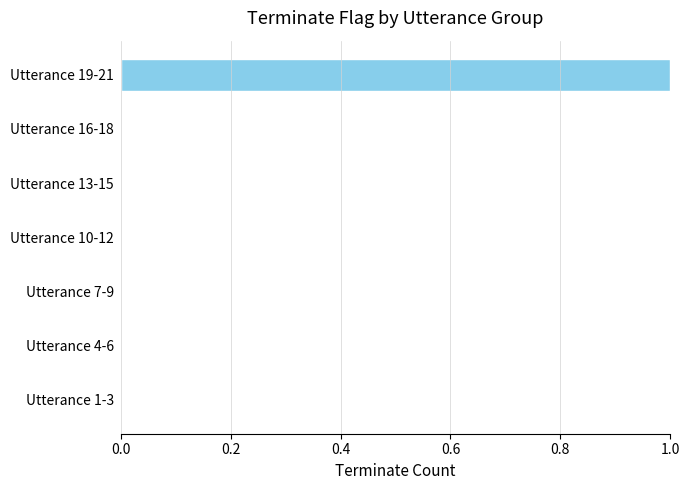

The chart shows a value of 0 at Utterance 13-15. True or false?

True